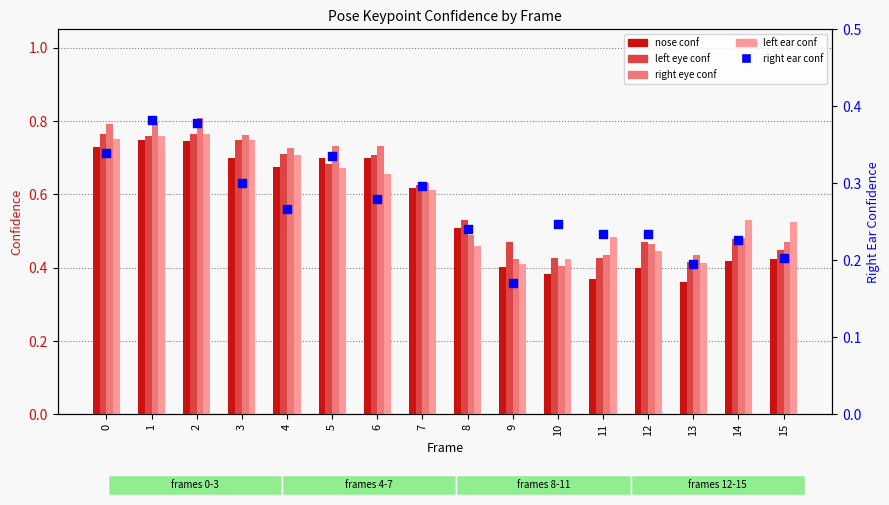

Which series has the largest total across all categories?

a_right_eye_confidence